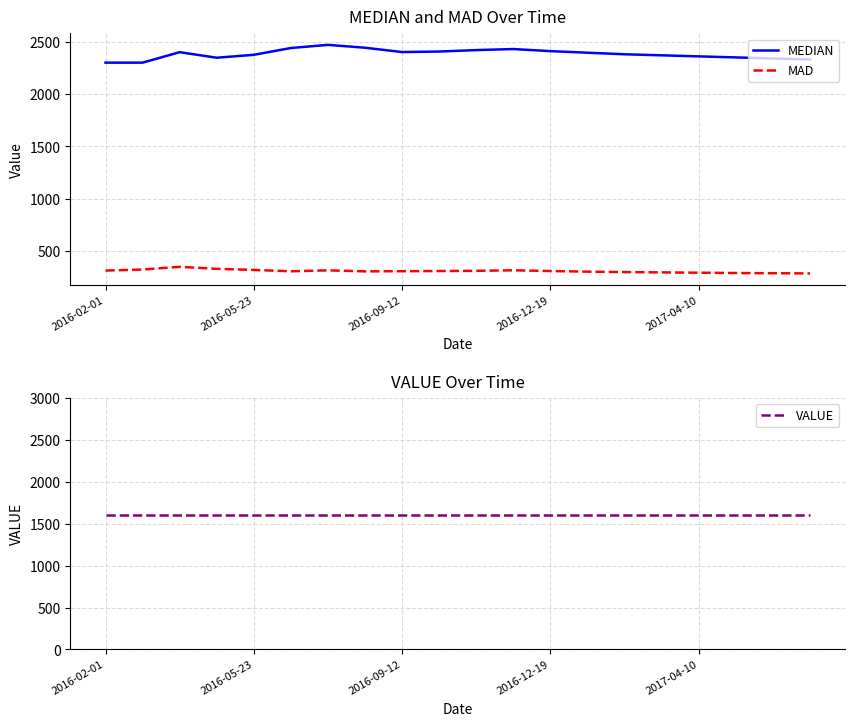

In MEDIAN, how many points are lower than both neighbors (excluding endpoints)?

2